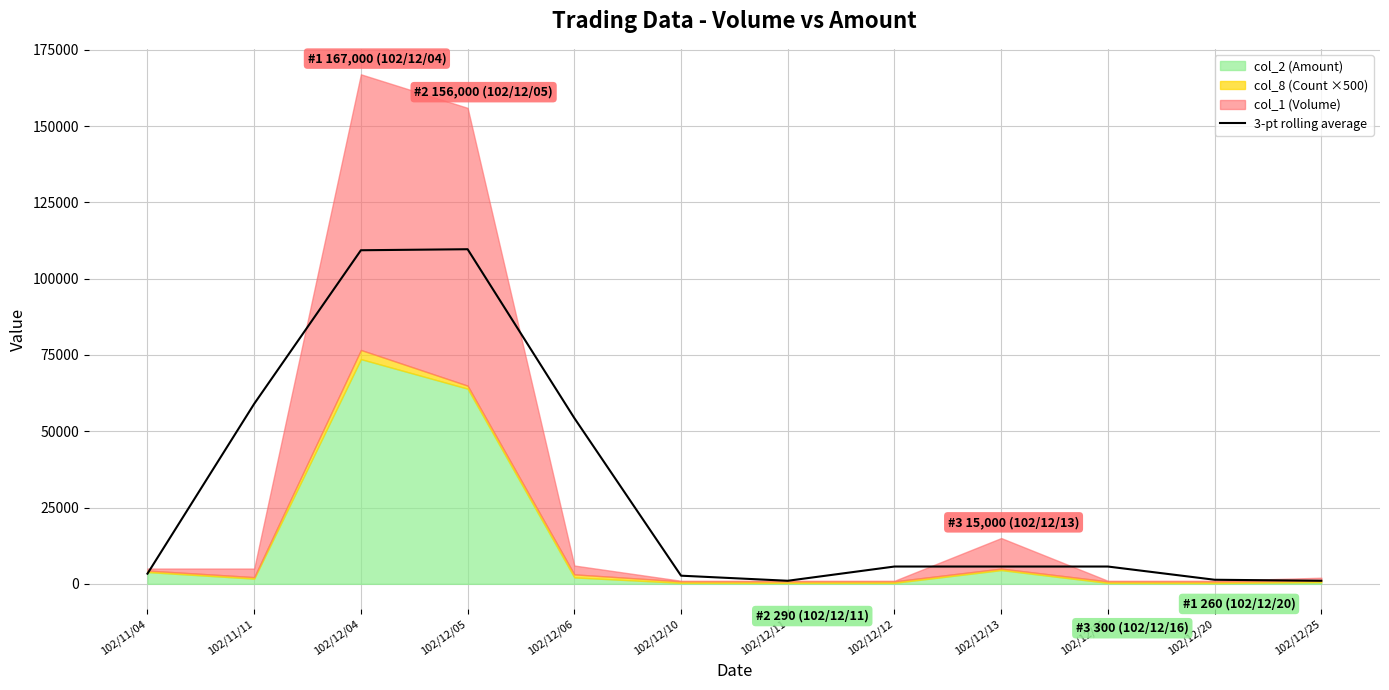

True or false: the data shows 5666.7 at 102/12/12.

True